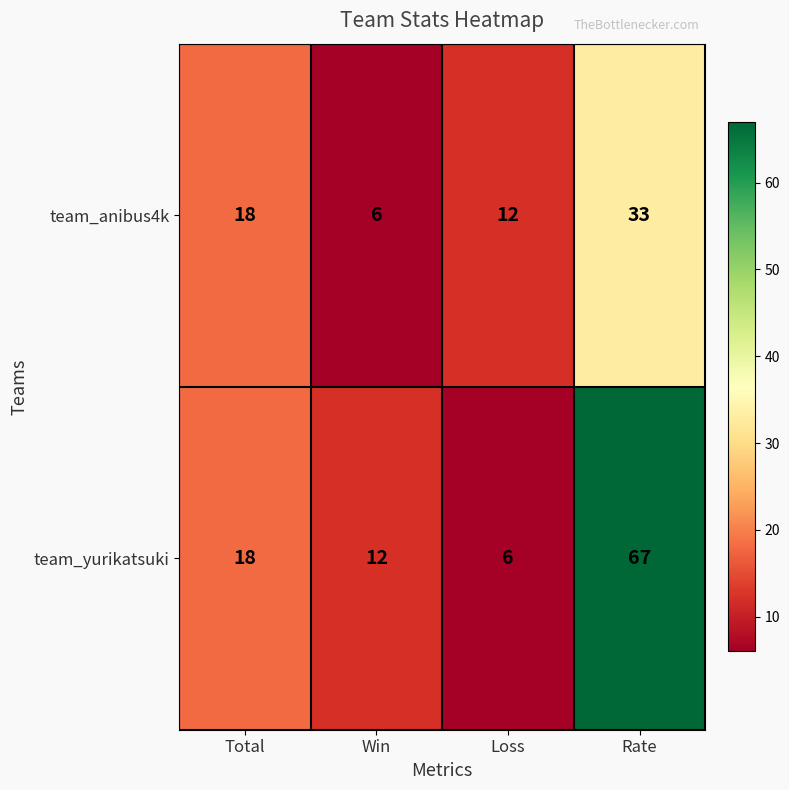

What is the difference between the second highest and minimum values in the team_anibus4k series?

12